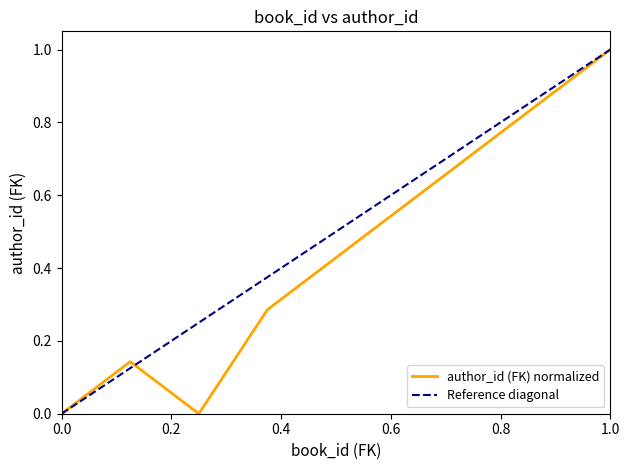

What is the greatest value displayed?

1.0